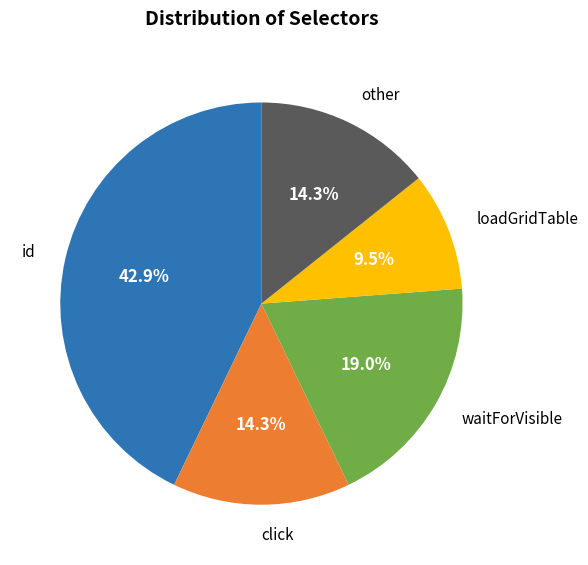

What is the ratio of the value at loadGridTable to the value at click?

0.7